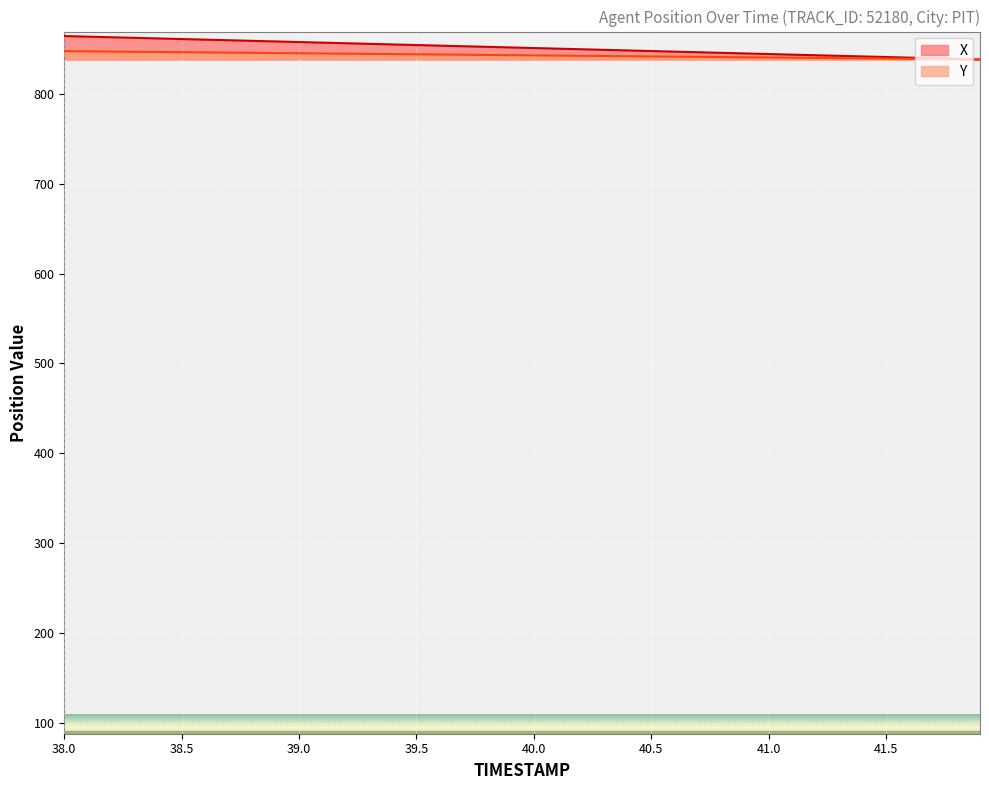

How many lines are shown in the chart?

2